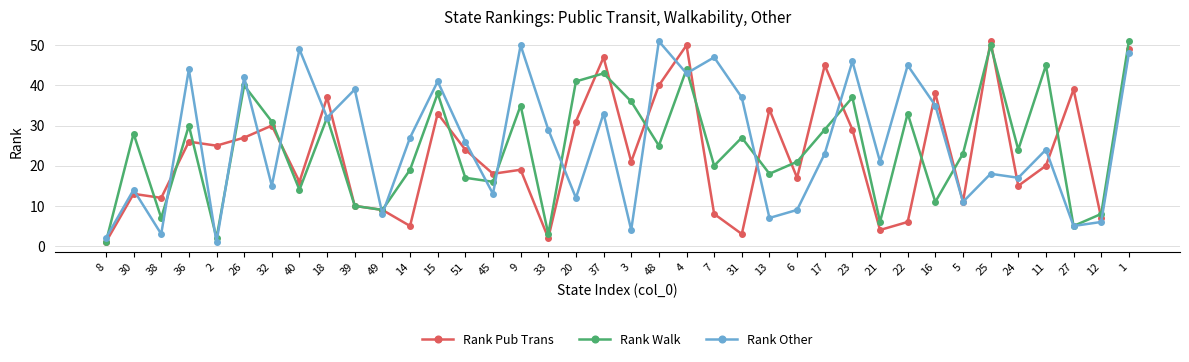

What are all the series names shown in the legend?

Rank Pub Trans, Rank Walk, Rank Other